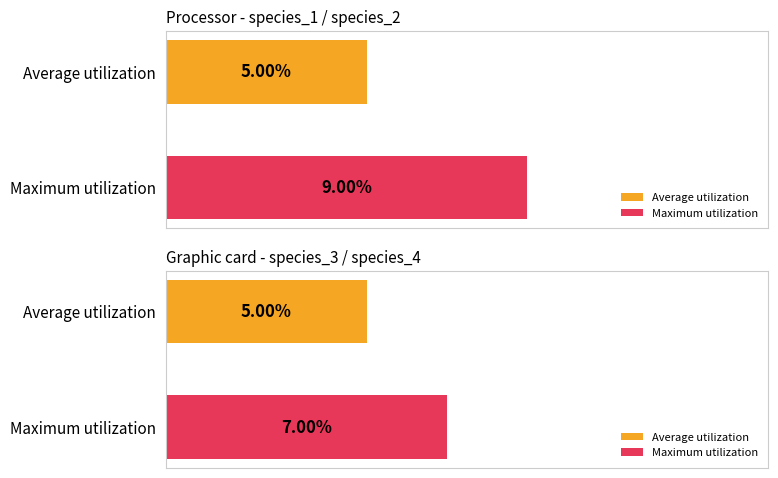

The species_2 series shows 0.0 at 36656. True or false?

False